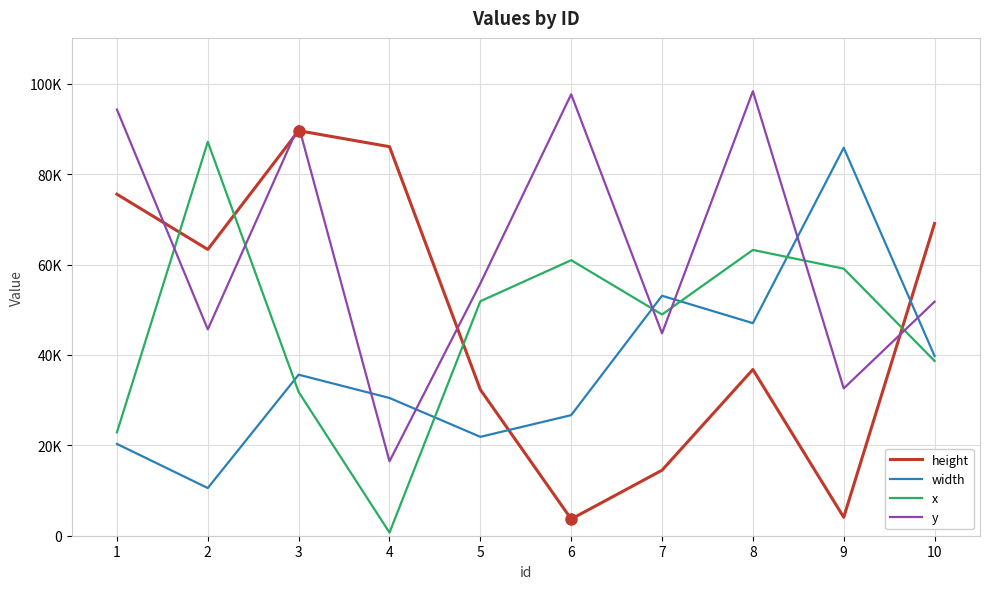

Does the chart display data point markers on the line(s)?

No